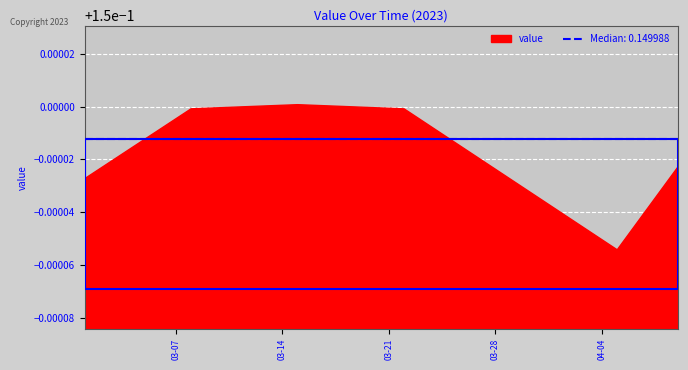

How many interior local peaks (higher than both neighbors) does the data have?

1